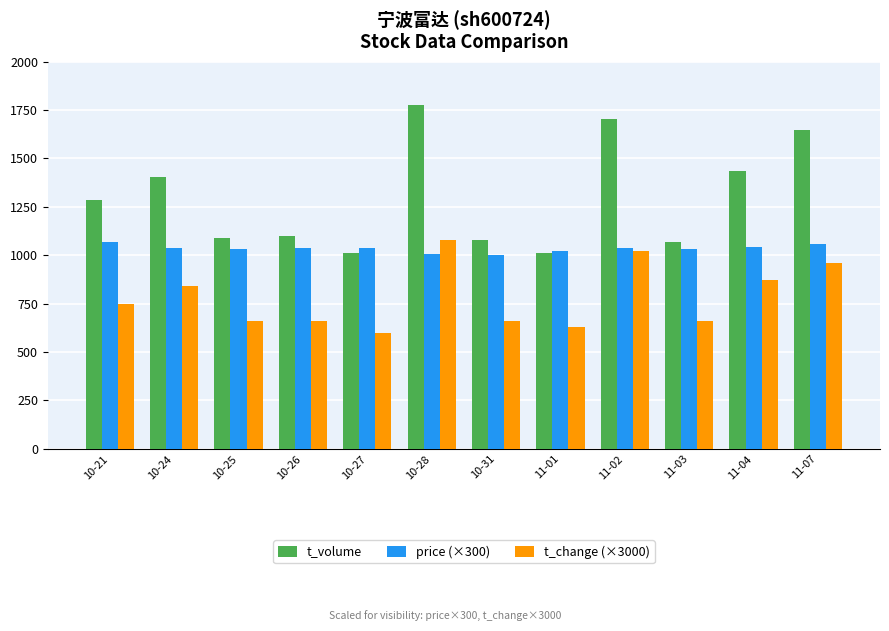

The value of t_change (×3000) at 10-24 is 1439.3. True or false?

False